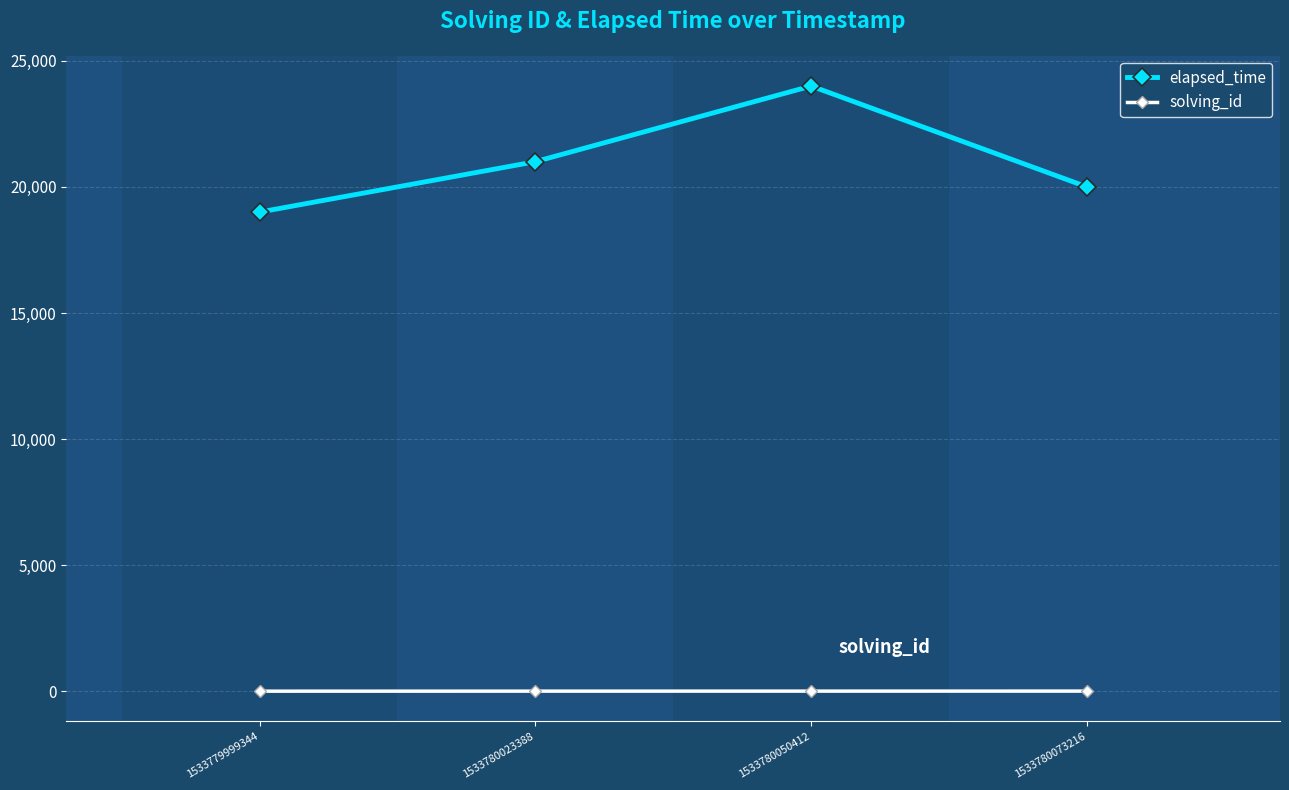

What is the difference between the highest and lowest values at 1533780023388?

20998